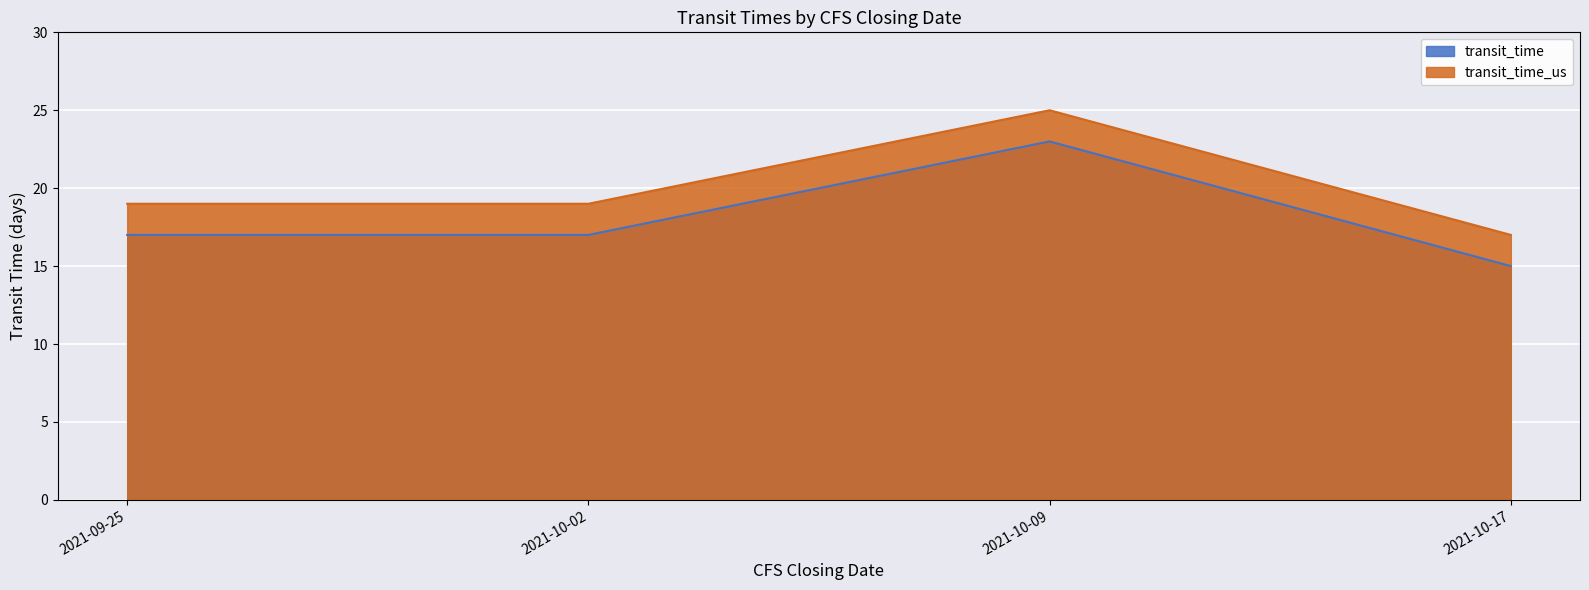

Between 2021-10-09 and 2021-10-17, which series saw the biggest shift?

transit_time